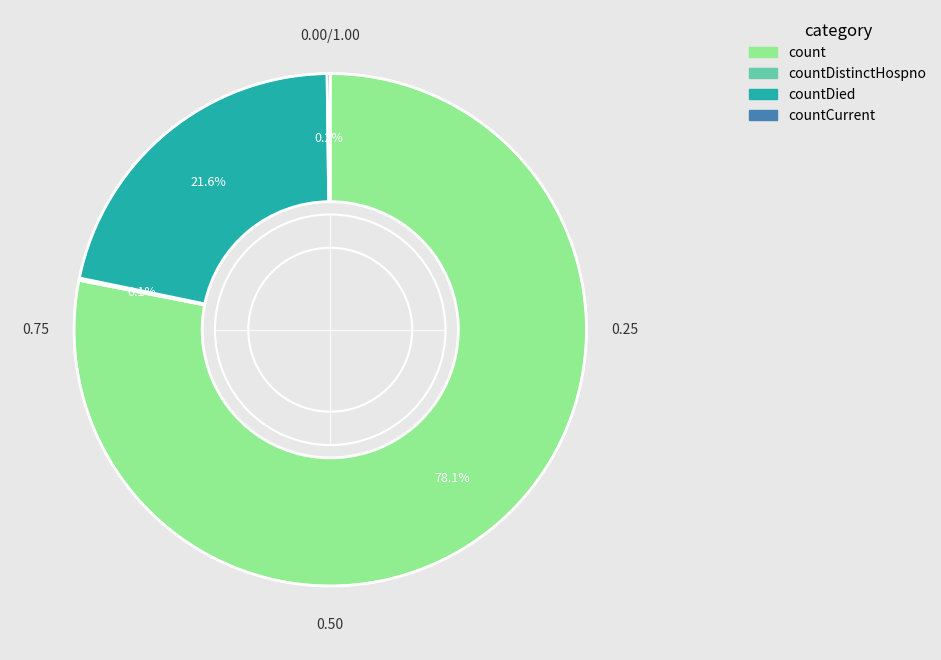

Does any single category account for the majority?

Yes